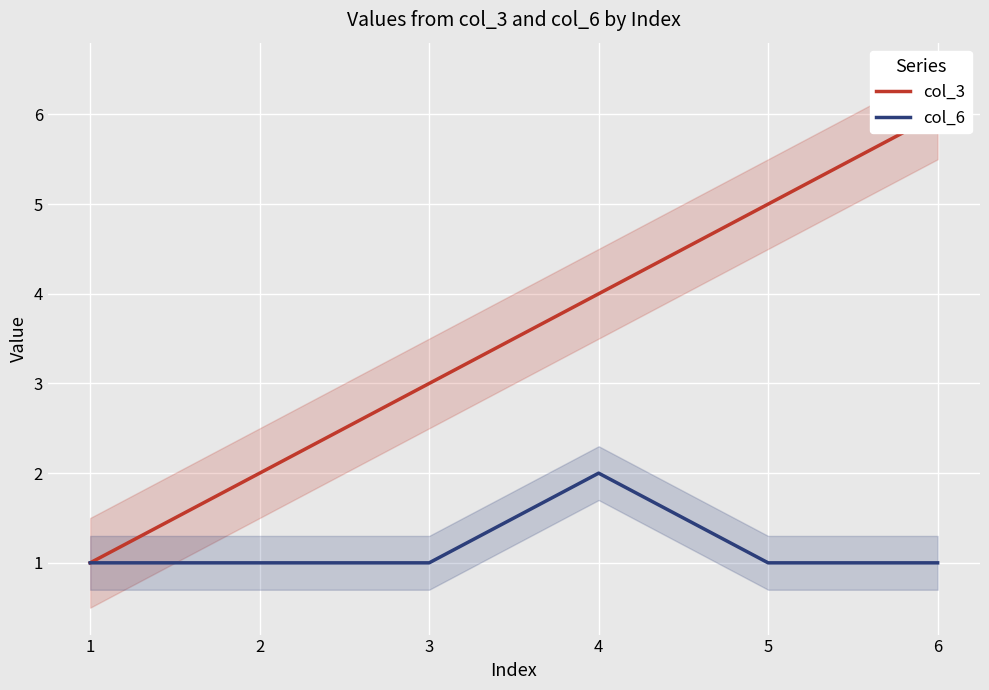

What is the average value of the col_6 series?

1